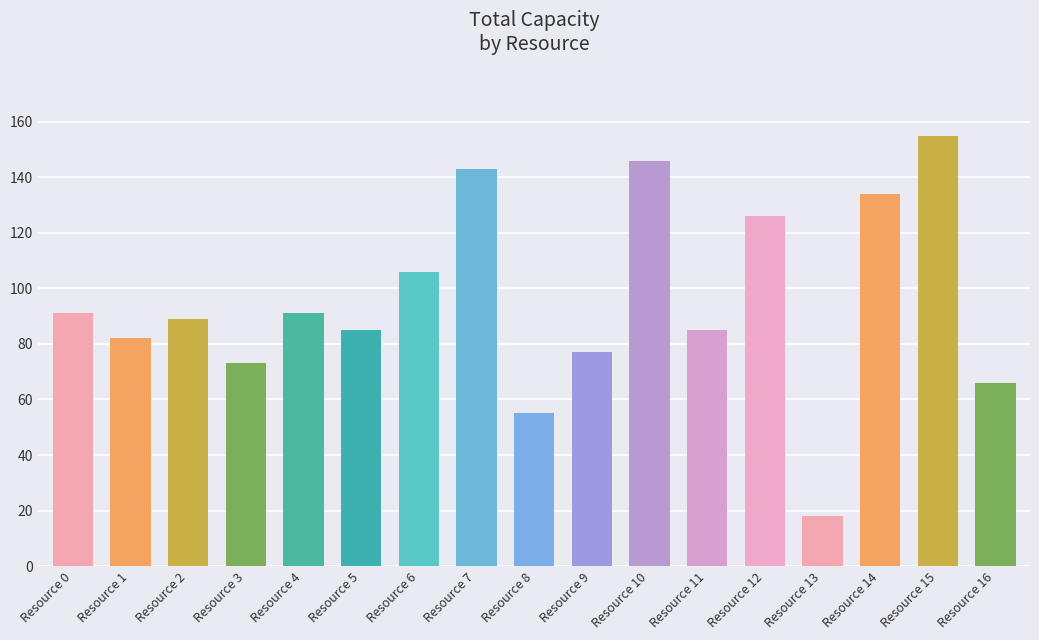

Is it true that the value at Resource 10 is 146?

True